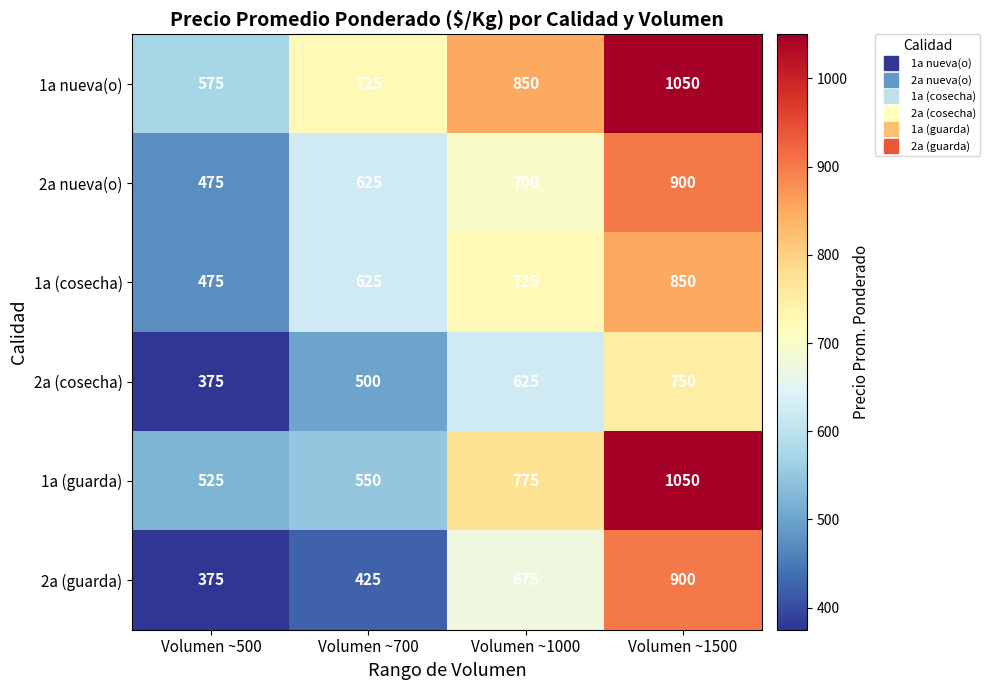

True or false: 2a (cosecha) has a value of 750 at Volumen ~1500.

True